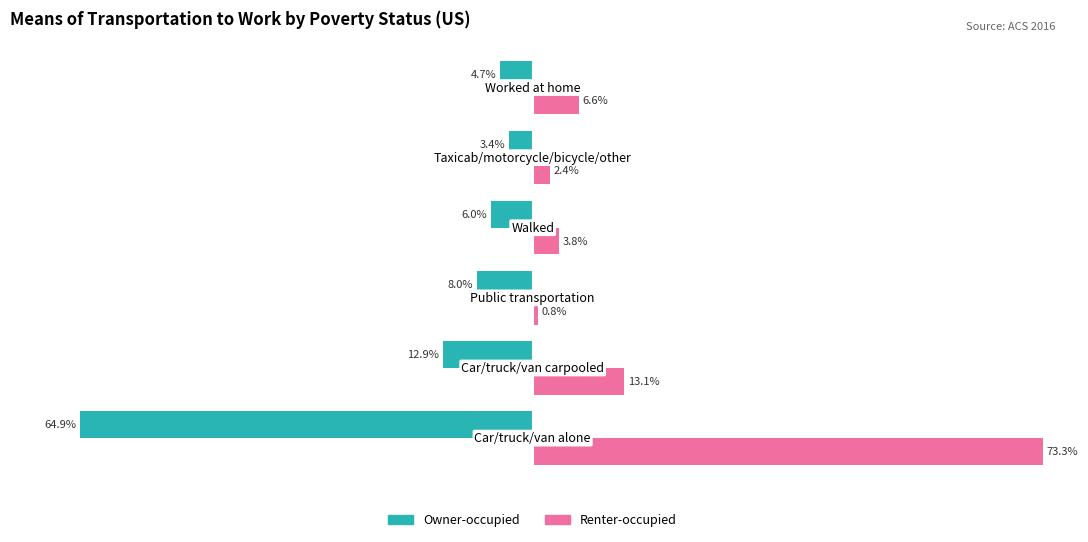

Rank the series by their average value, from highest to lowest.

Renter-occupied, Owner-occupied